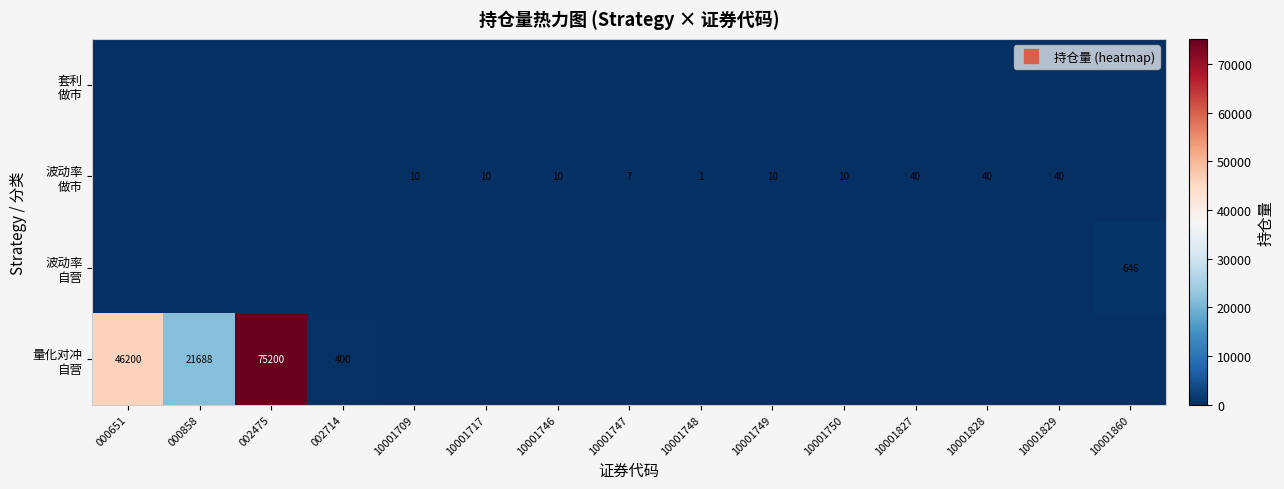

Where does the 波动率 做市 series first go above 10?

10001827